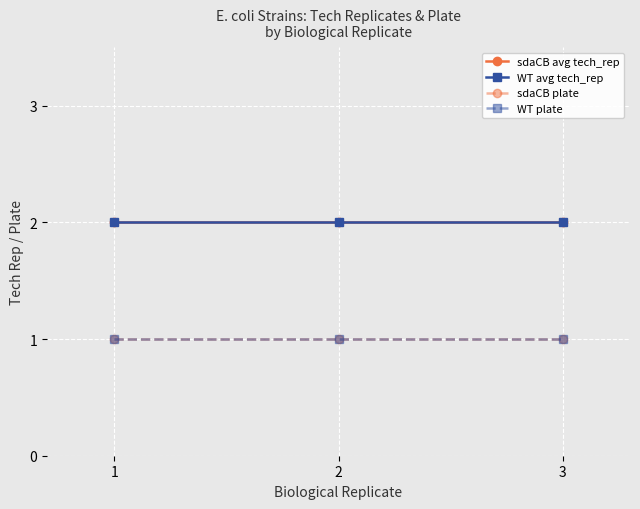

True or false: sdaCB avg tech_rep has a value of 3 at 3.

False